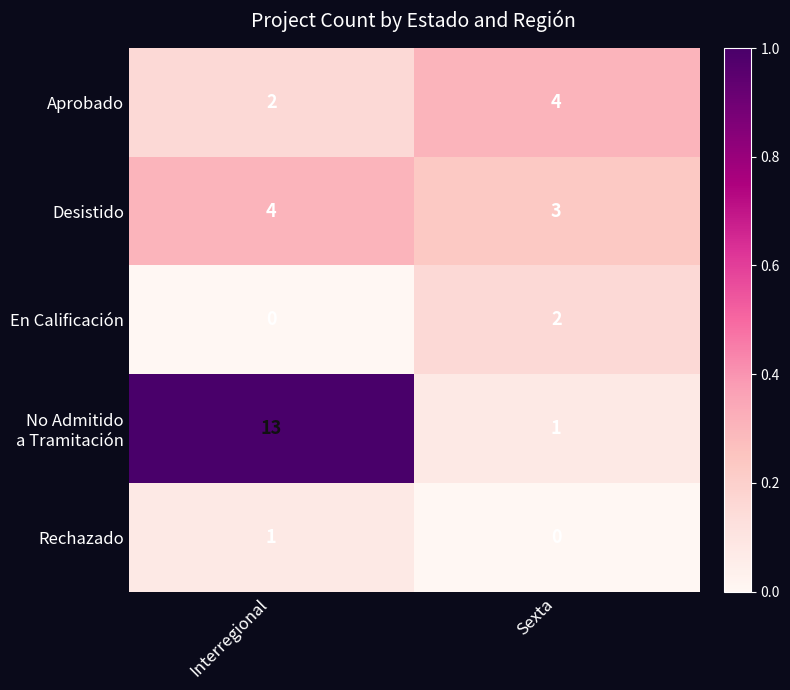

Rank the categories by Rechazado value from highest to lowest.

Interregional, Sexta